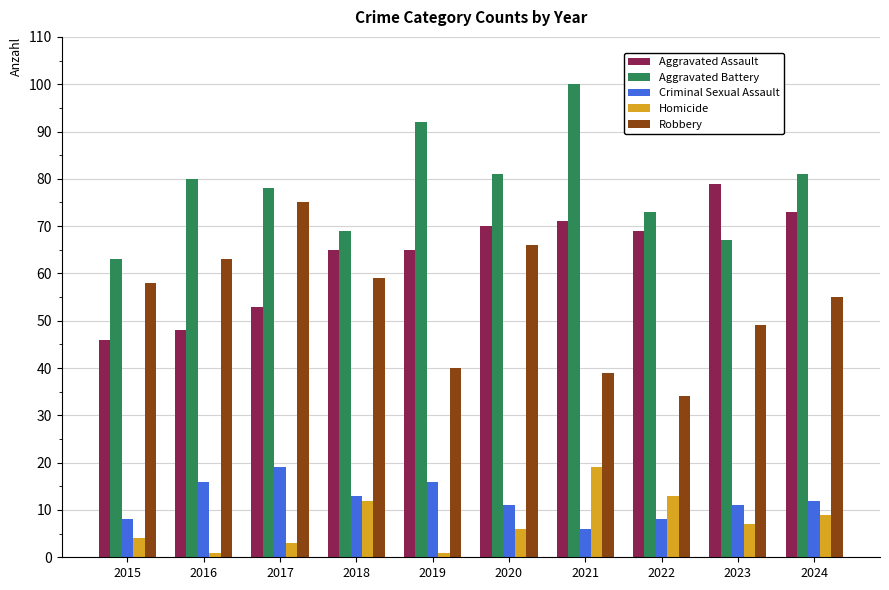

How many series are shown in this chart?

5